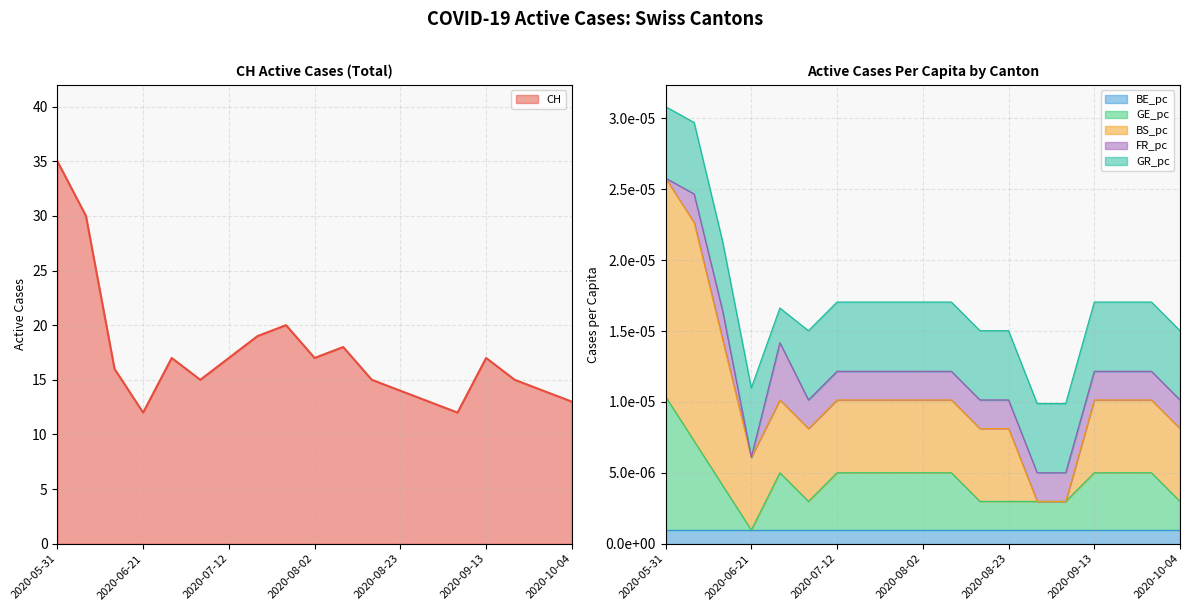

What are all the series names shown in the legend?

CH, BE_pc, GE_pc, BS_pc, FR_pc, GR_pc